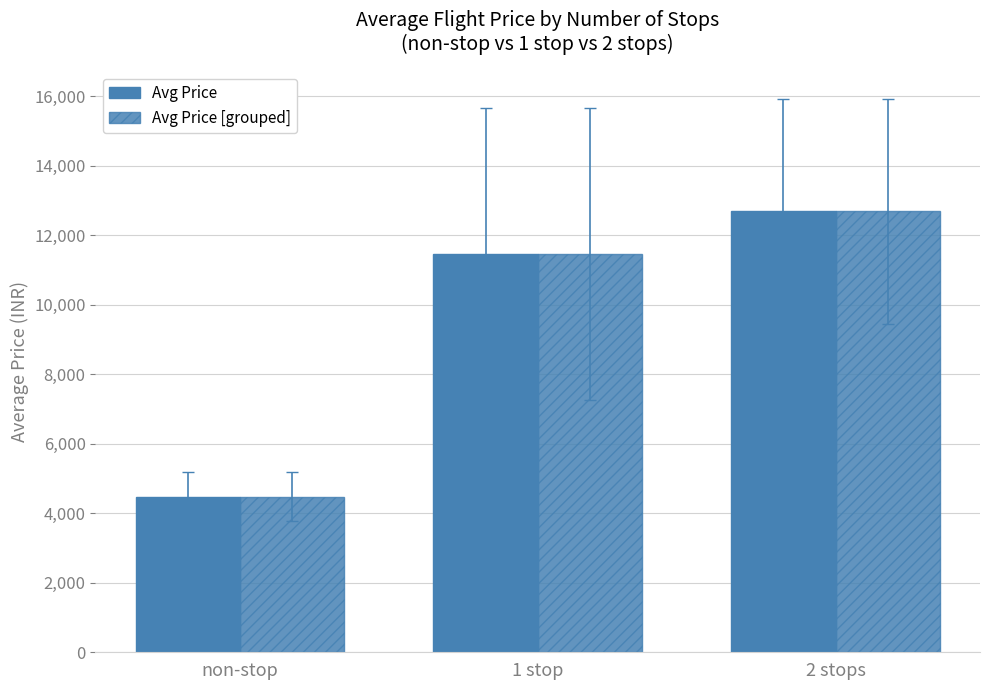

True or false: Avg Price (INR) [ref] has a value of 11451.1 at 1 stop.

True